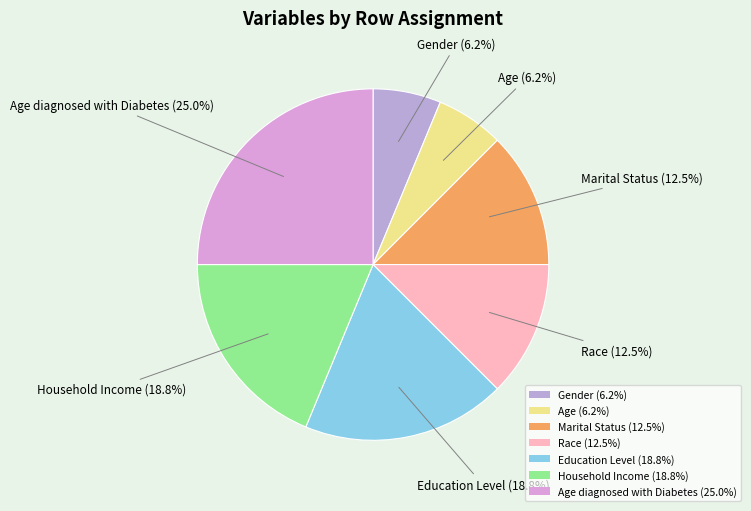

Approximately how many times larger is the value at Education Level (18.8%) compared to Marital Status (12.5%)?

1.5